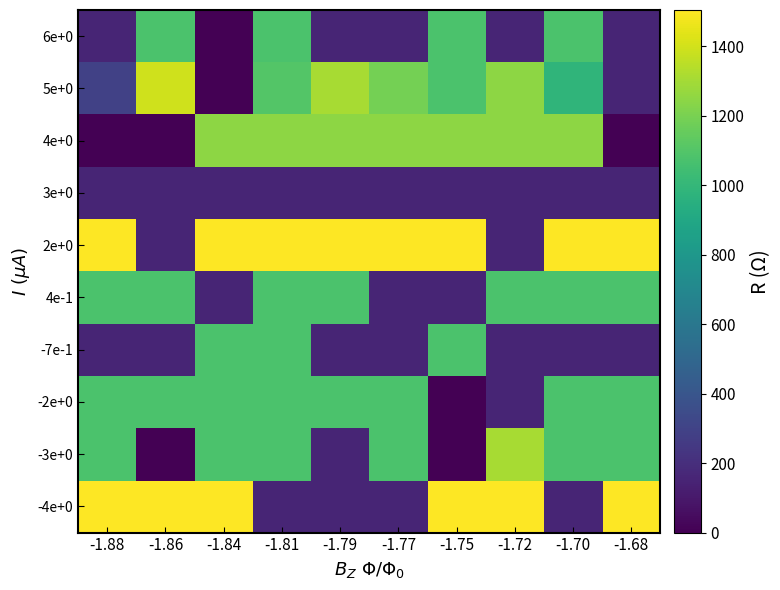

Which series has the largest total across all categories?

2e+0